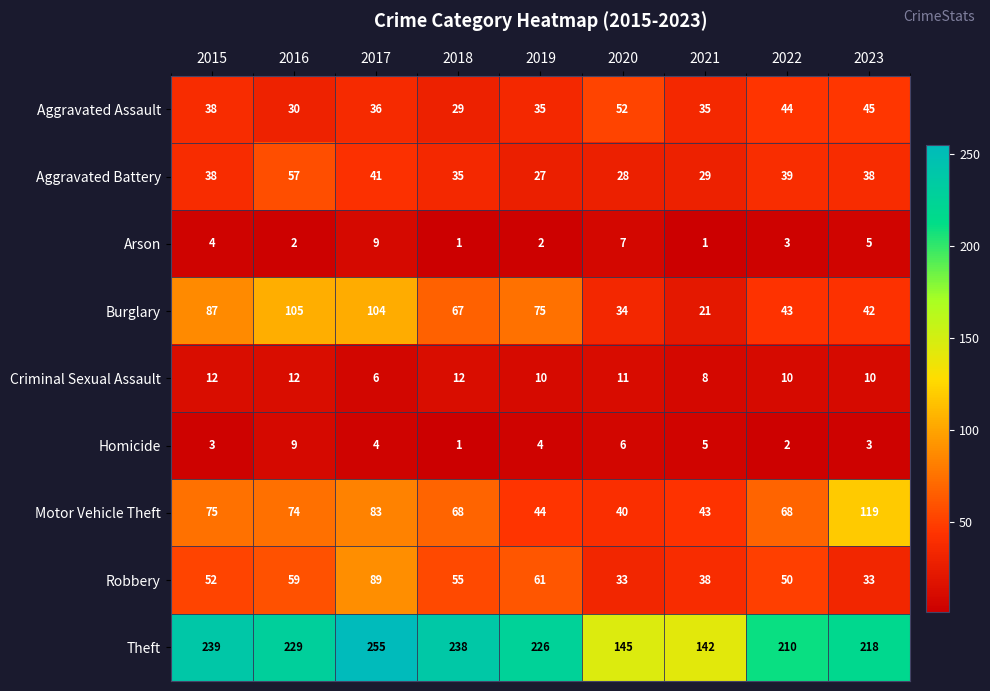

What is the minimum value for Criminal Sexual Assault?

6